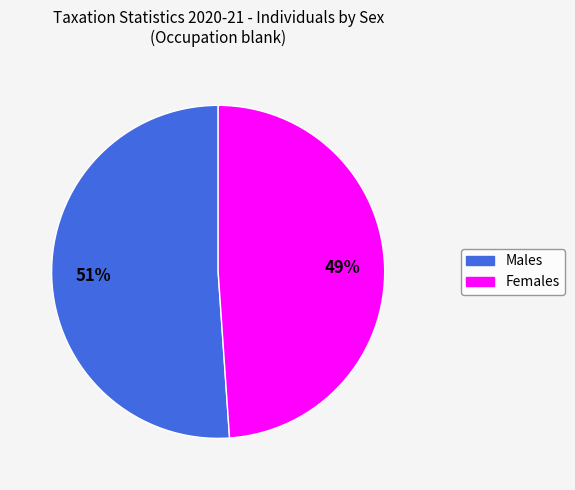

To the nearest percent, what is the average slice percentage?

50%